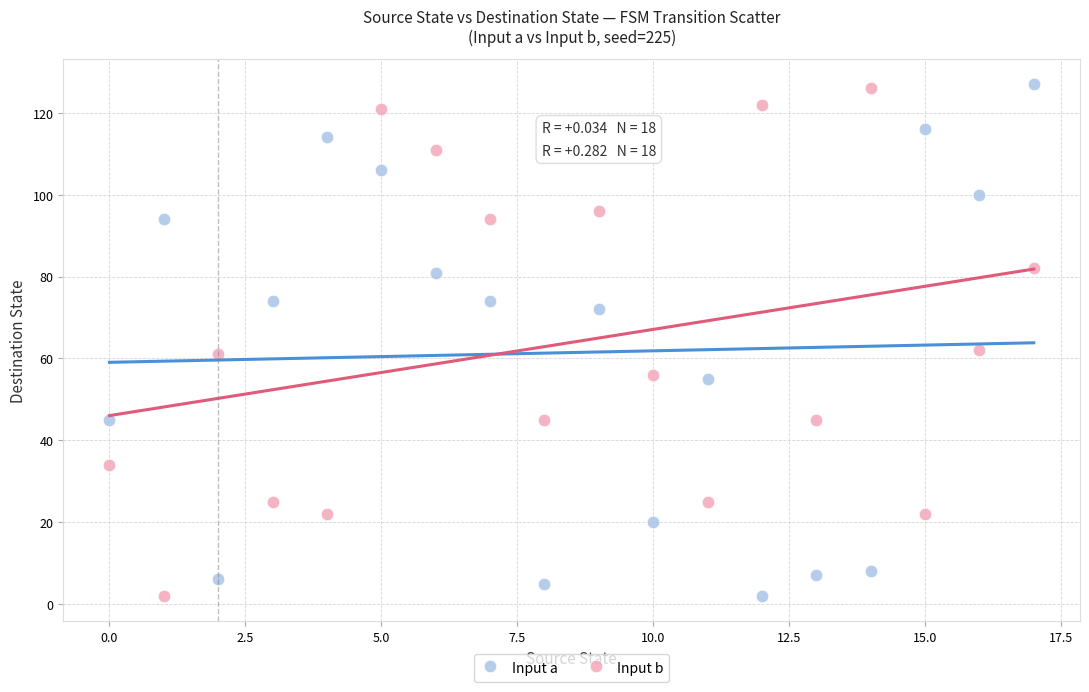

Across all data points, what is the range of Y values (max minus min)?

125